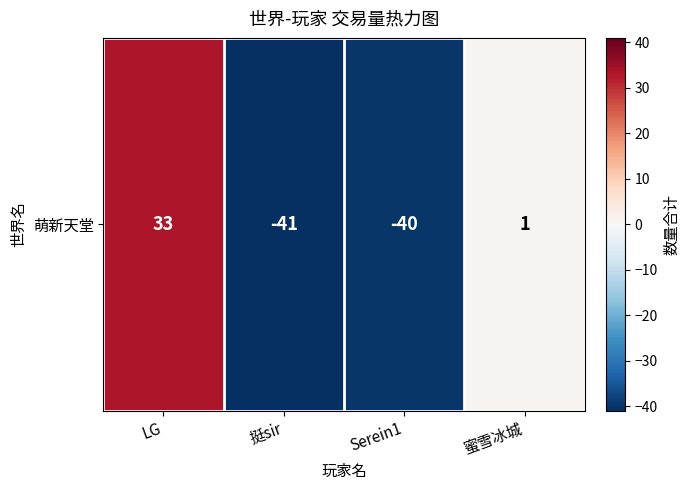

Read the value at LG, to the nearest 5.

35